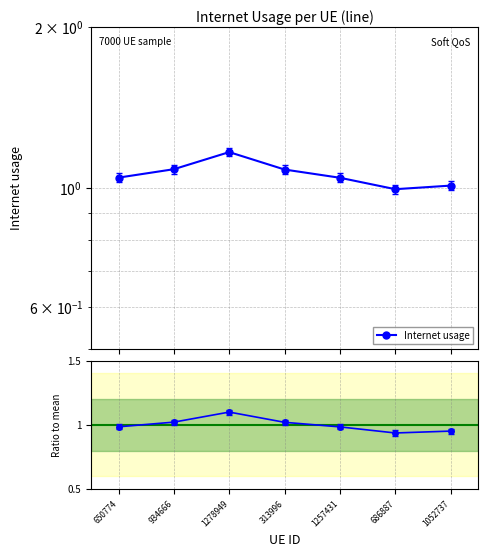

Where is the first local minimum for Internet usage?

686887